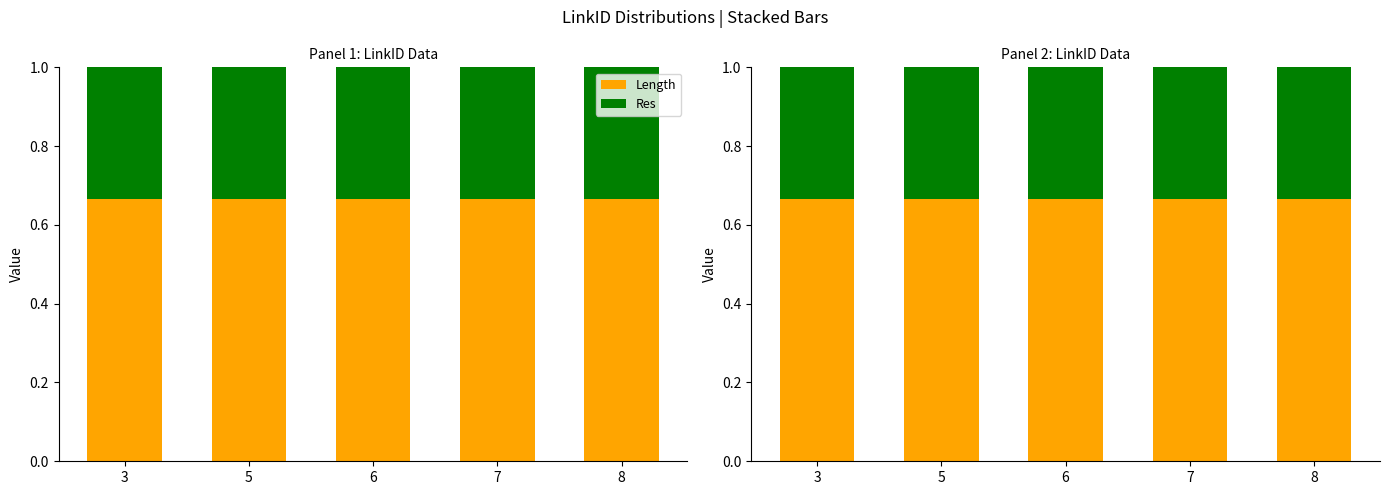

Is the value of Res at 8 greater than the value of Length at 7?

No